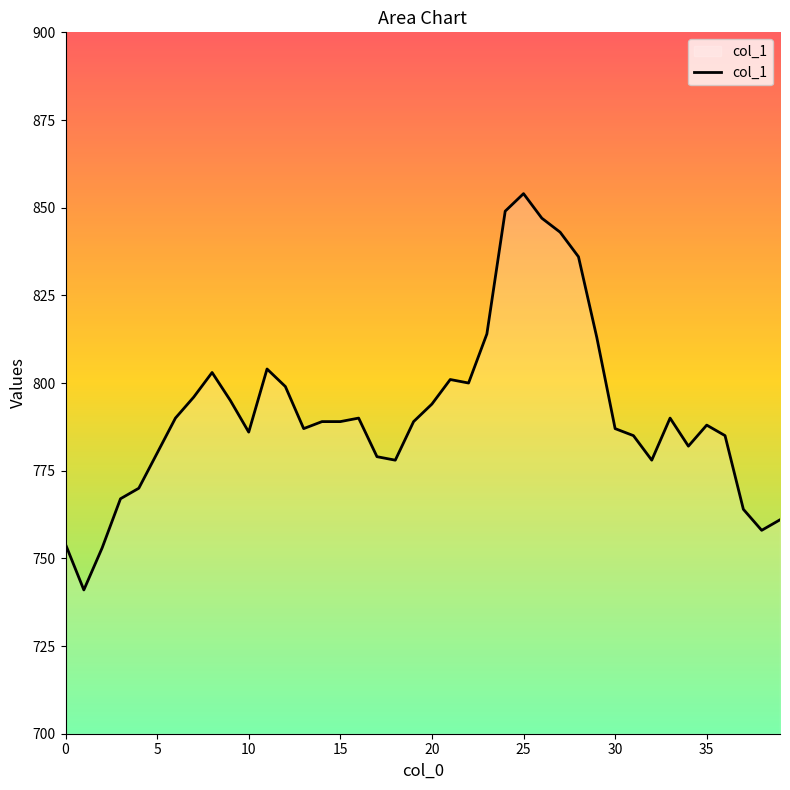

Count the number of categories in the chart.

40